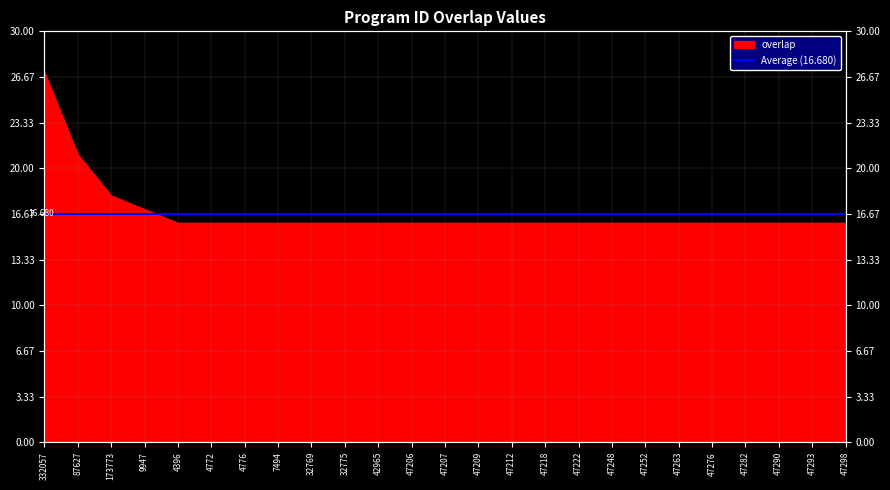

How many data points are above 16?

4